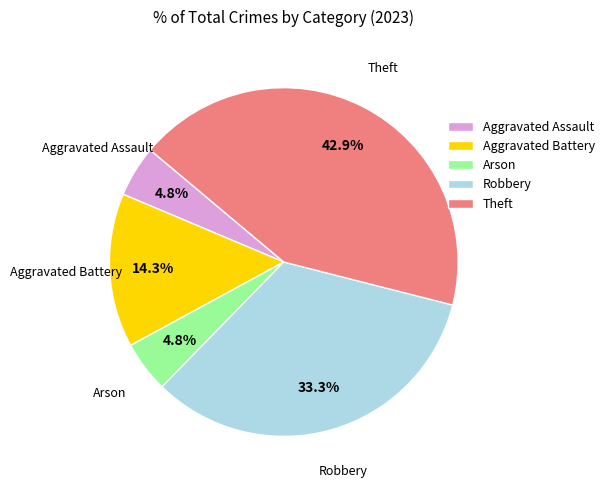

What is the largest slice in the pie chart?

Theft